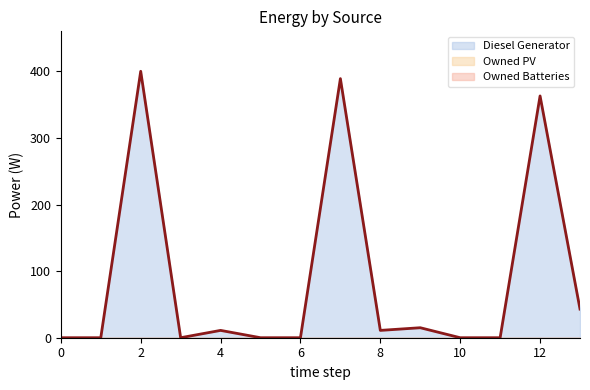

Does the chart display data point markers on the line(s)?

No